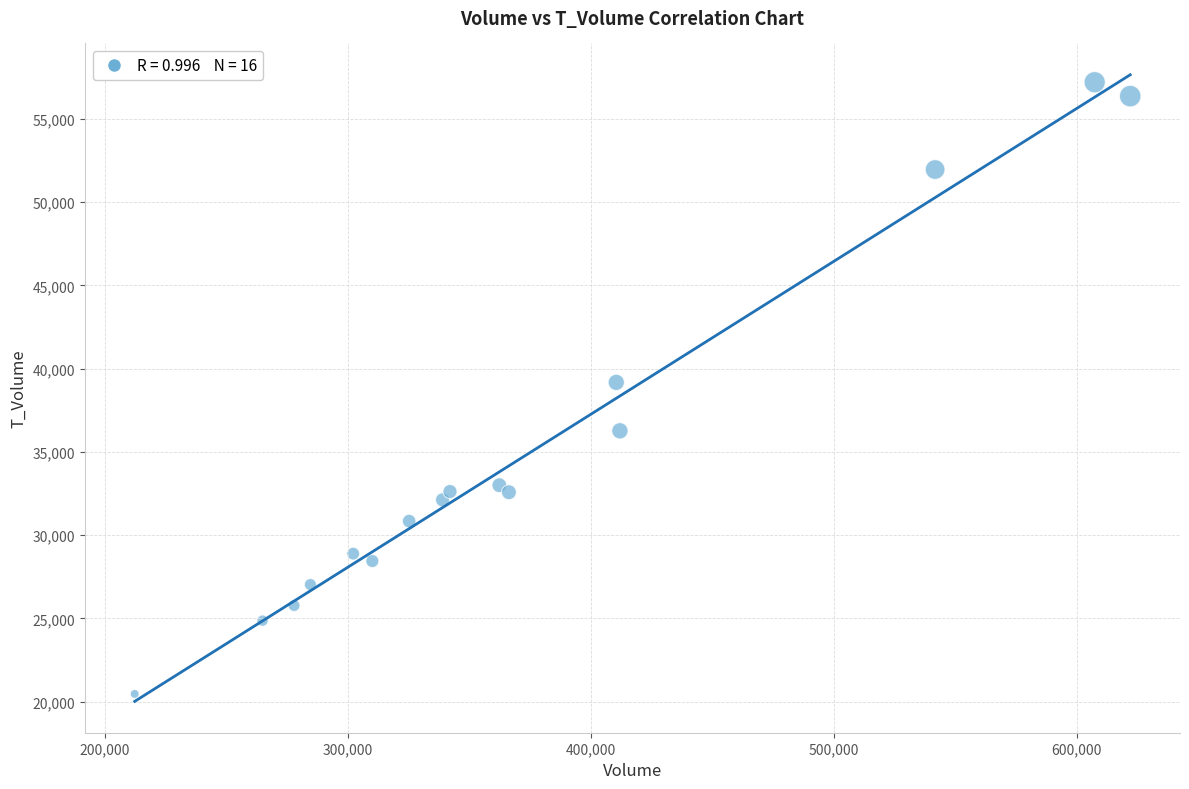

What is the range of Y values (max minus min)?

36735